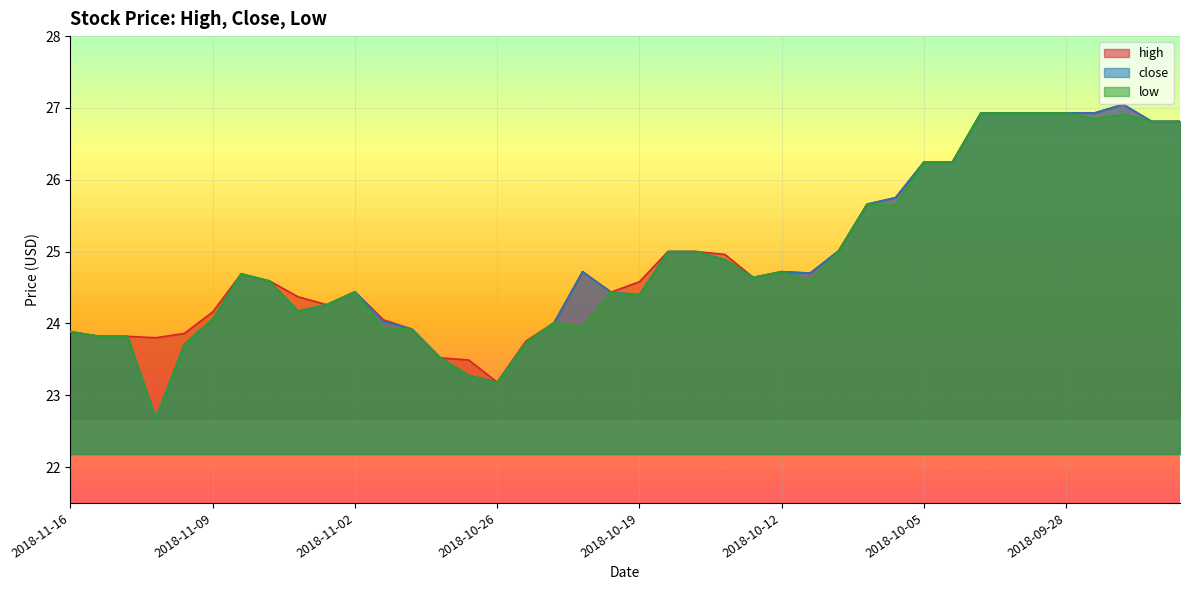

Which series has the widest spread of values?

close